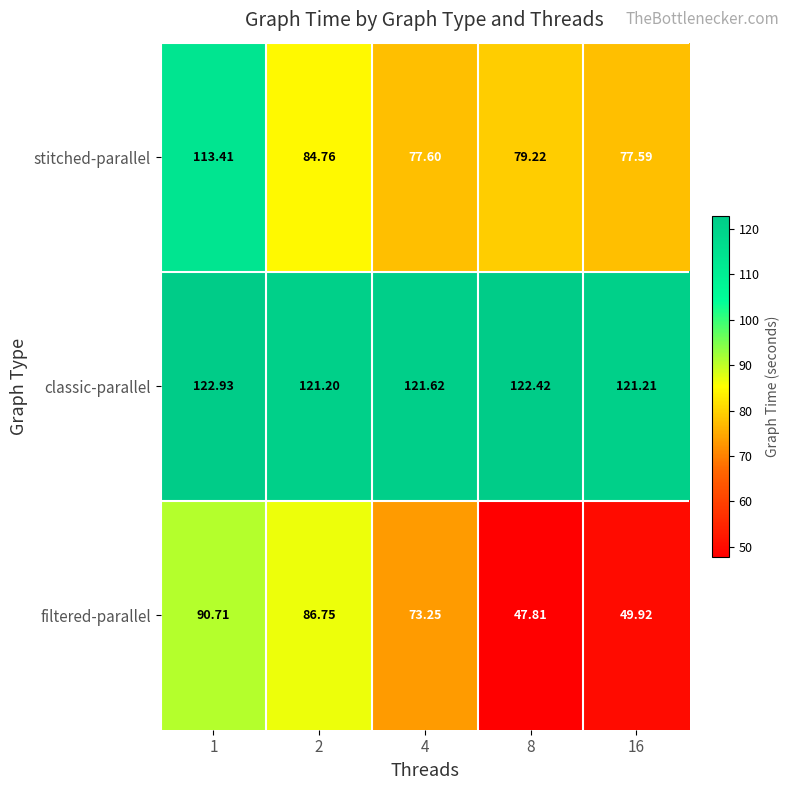

Between 1 and 4, which series saw the biggest shift?

stitched-parallel